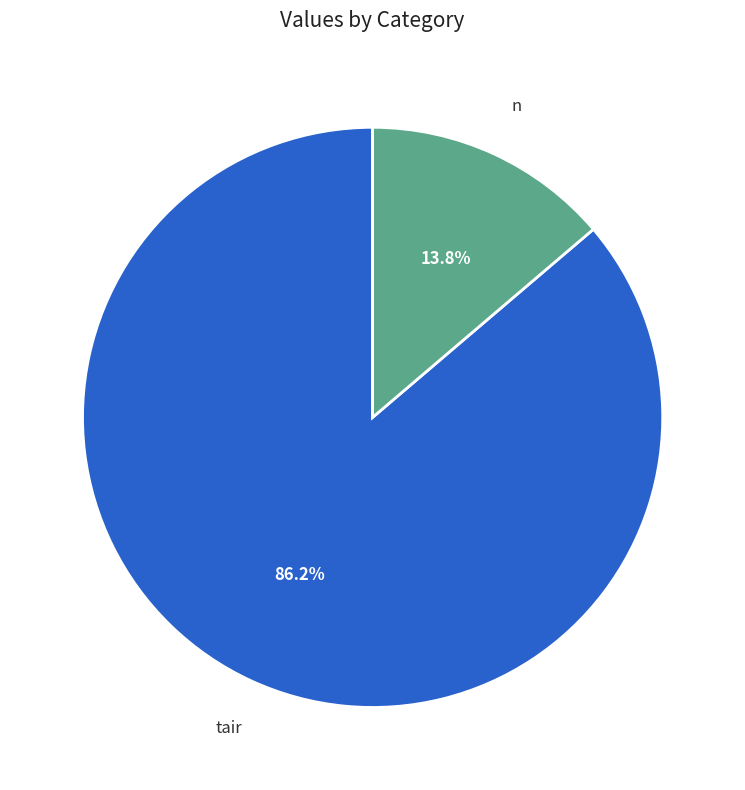

How many slices are in this pie chart?

2